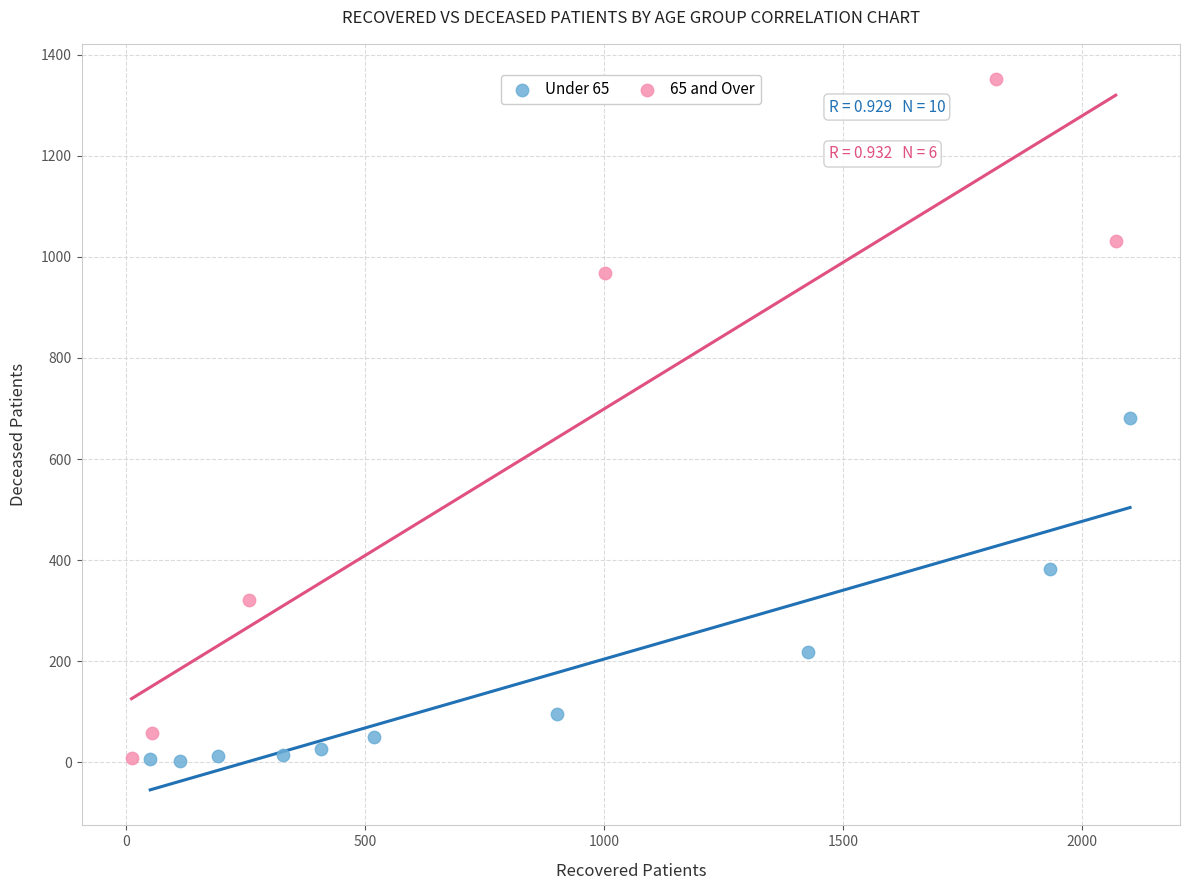

Which series has the widest spread of Y values?

65 and Over